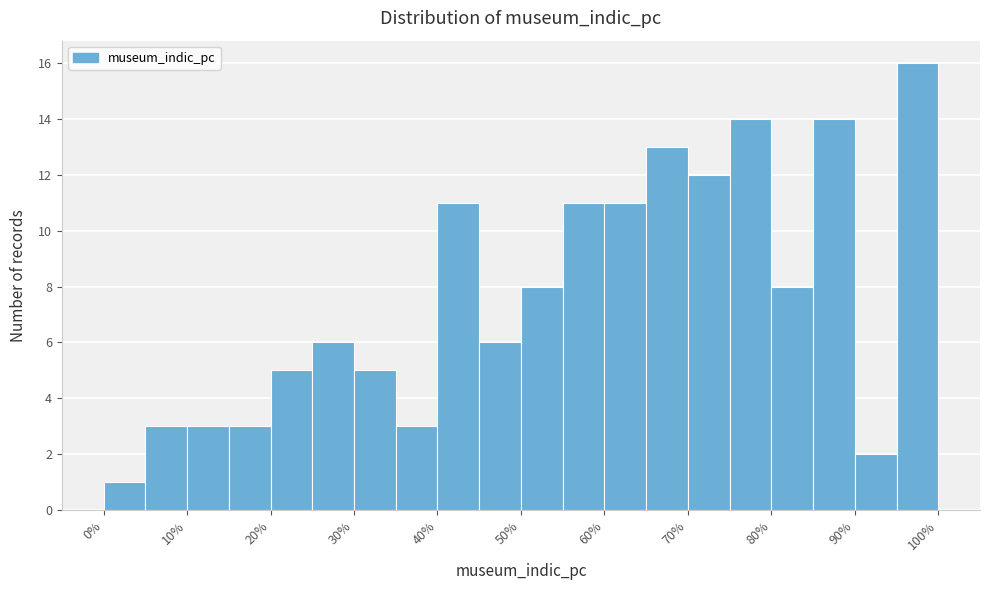

Over which range of the x-axis is the bar tallest?

95 to 100